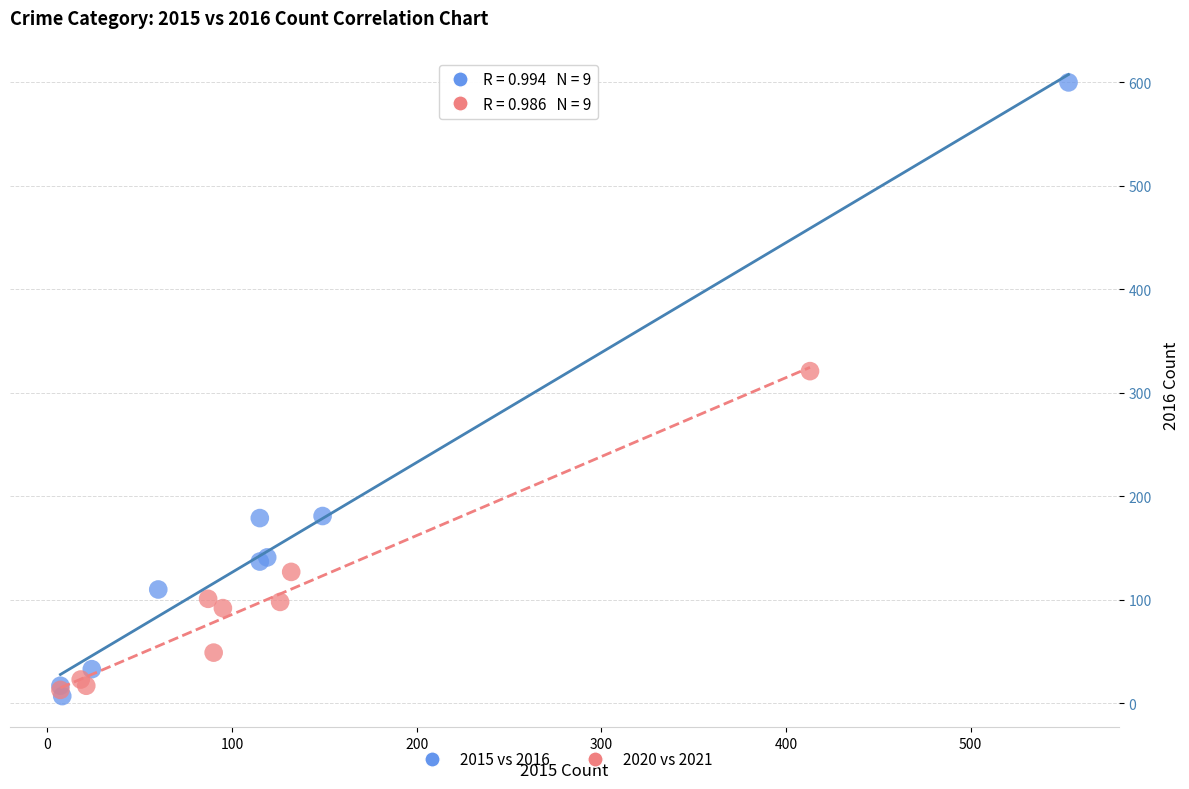

Which series reaches the maximum Y coordinate?

2015 vs 2016